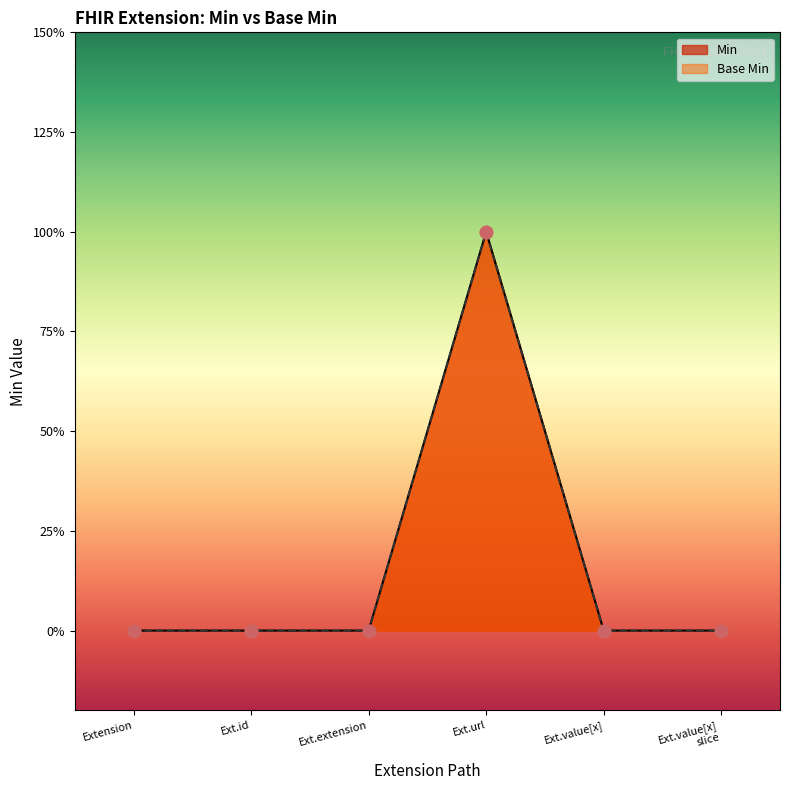

Is the value of Min at Extension greater than the value of Base Min at Ext.url?

No